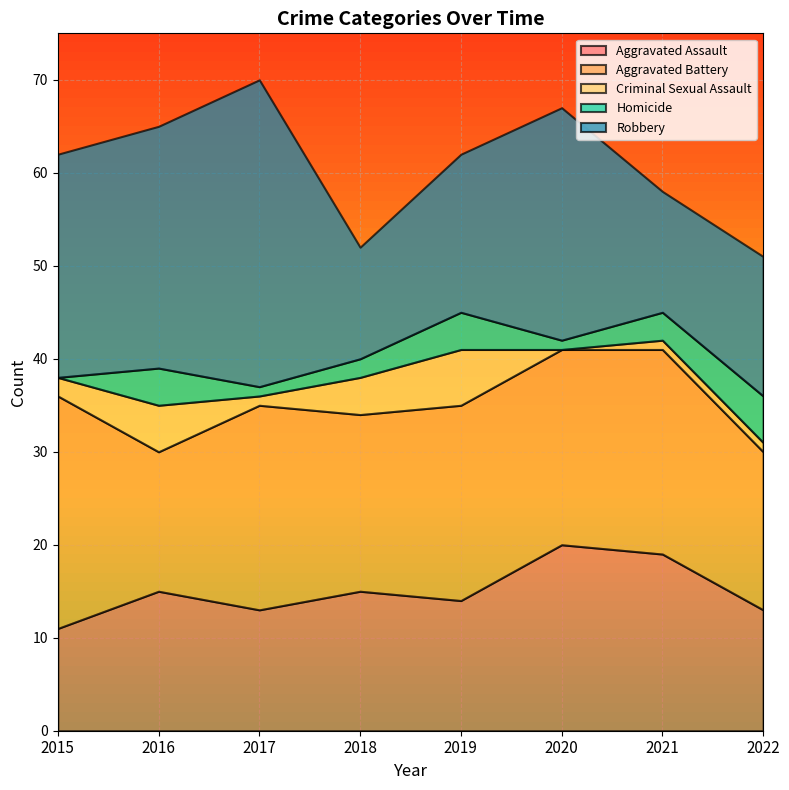

At 2016, list the series in order from smallest to largest.

Homicide, Criminal Sexual Assault, Aggravated Assault, Aggravated Battery, Robbery